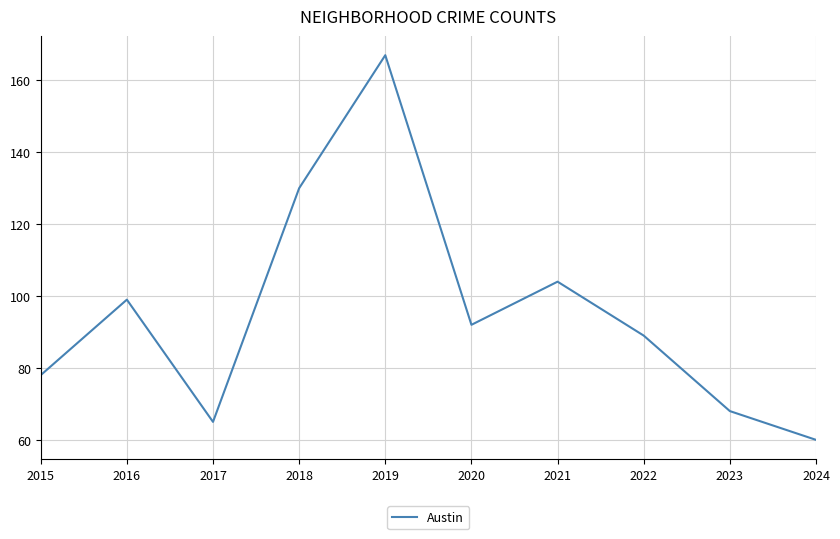

What is the difference between the values at 2023 and 2022?

21